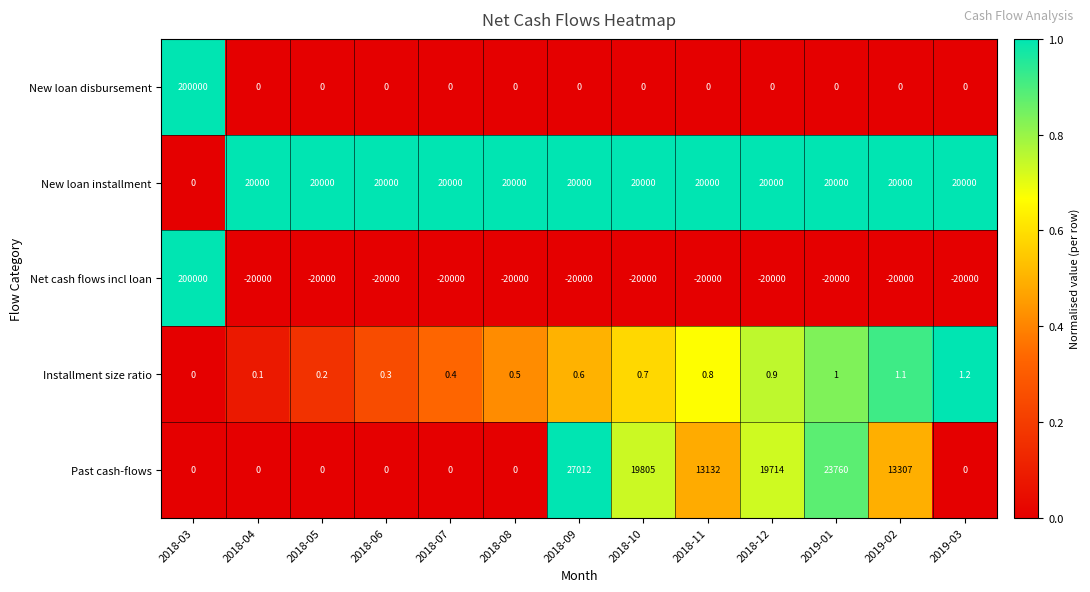

What is the maximum value shown in the chart?

200000.0